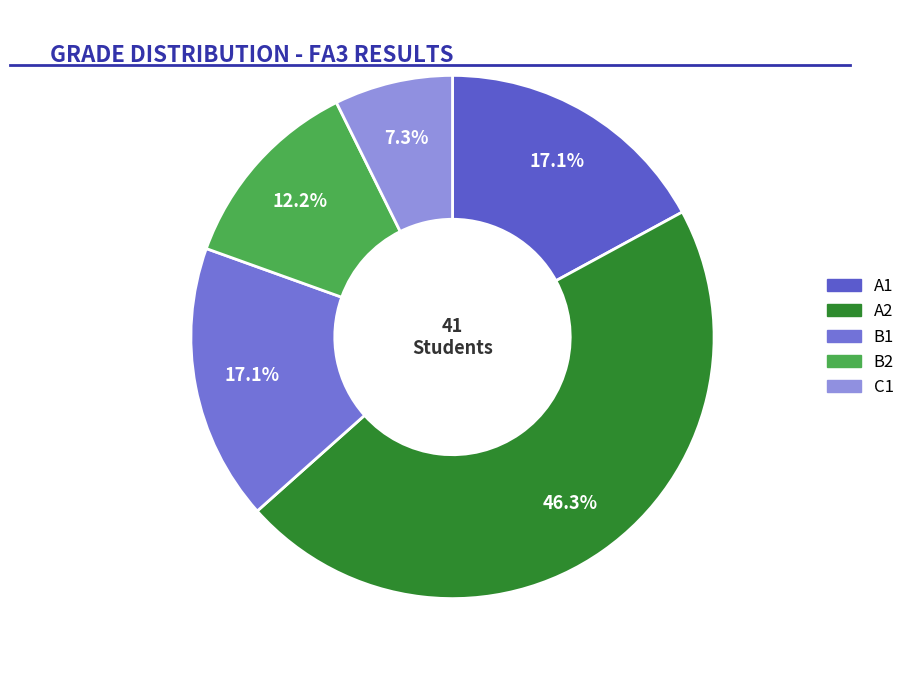

Combined, what portion of the pie is A2 and B1?

63.4%